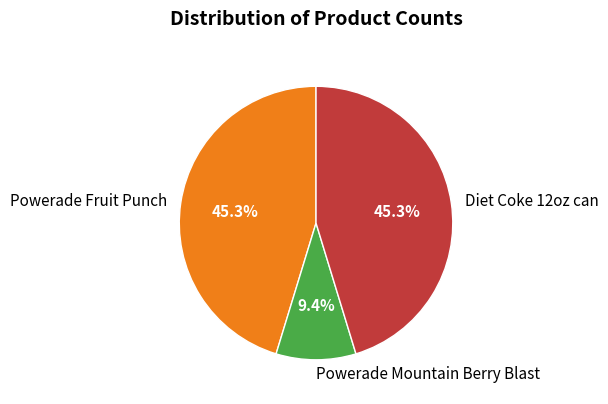

Approximately how many times larger is the value at Diet Coke 12oz can compared to Powerade Mountain Berry Blast?

4.8